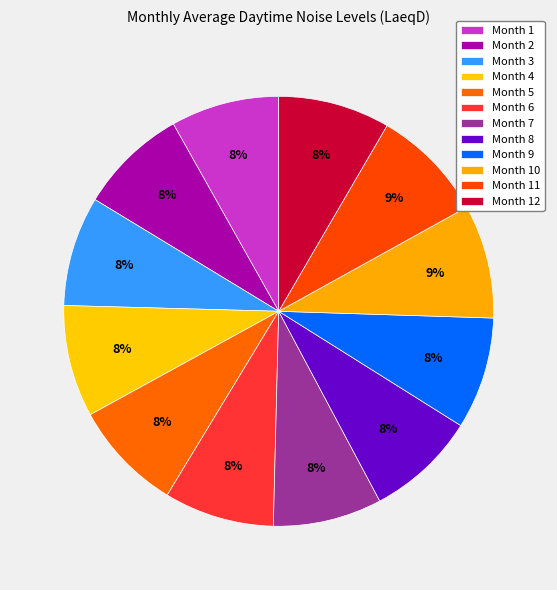

How many segments does this pie chart have?

12